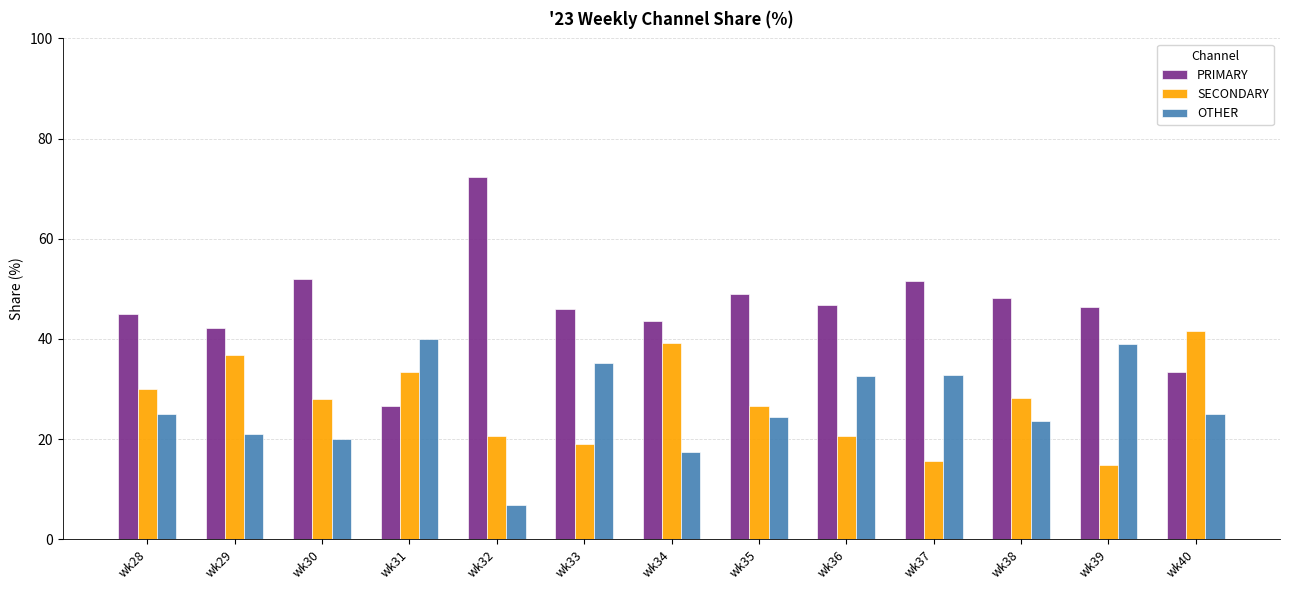

How many data points does each series have?

13